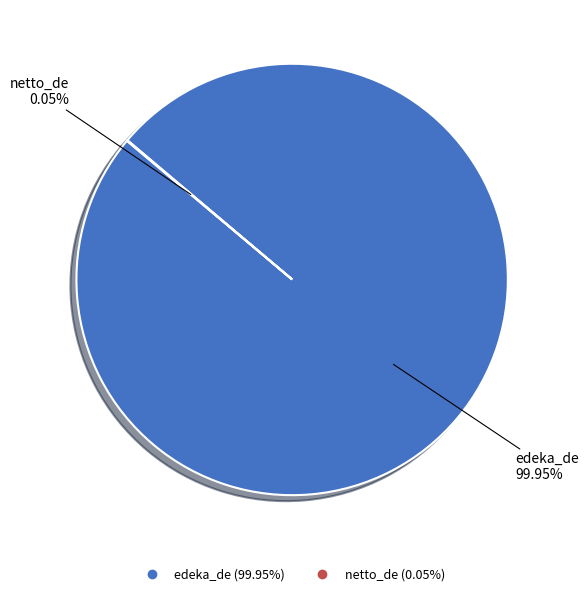

What percentage is the edeka_de slice, to the nearest percent?

100%